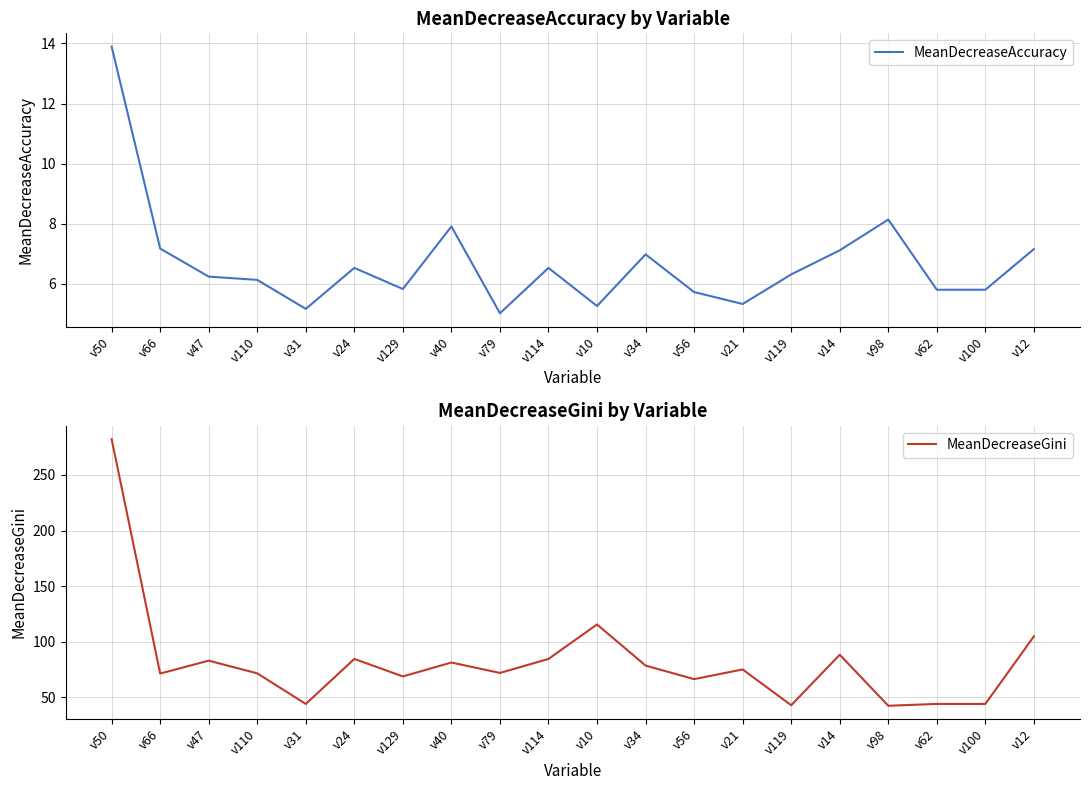

Which has a higher value, v21 or v14?

v14